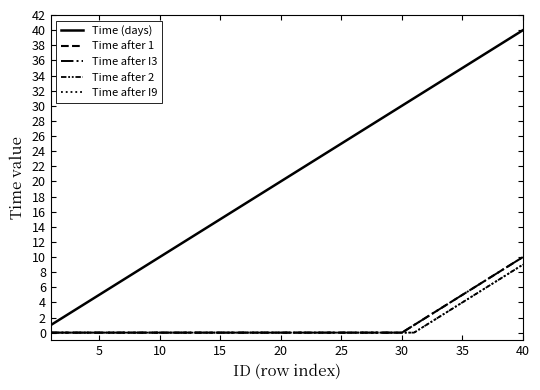

Is this an area chart (filled region under the line)?

No